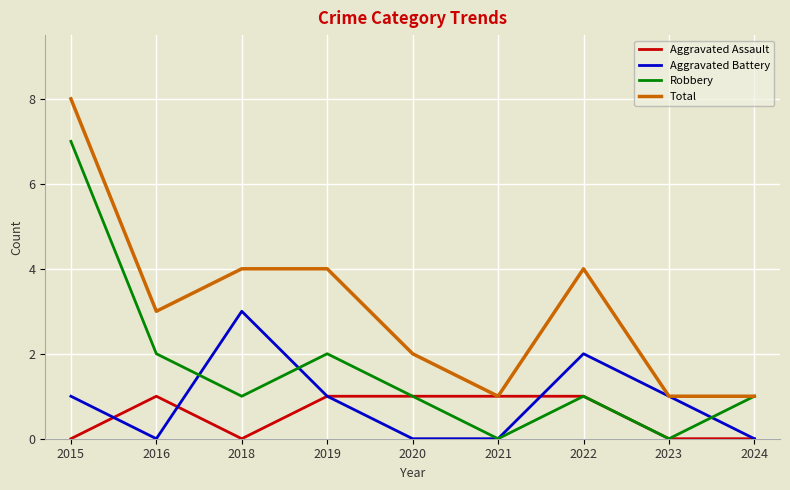

True or false: Aggravated Battery has a value of 1 at 2019.

True